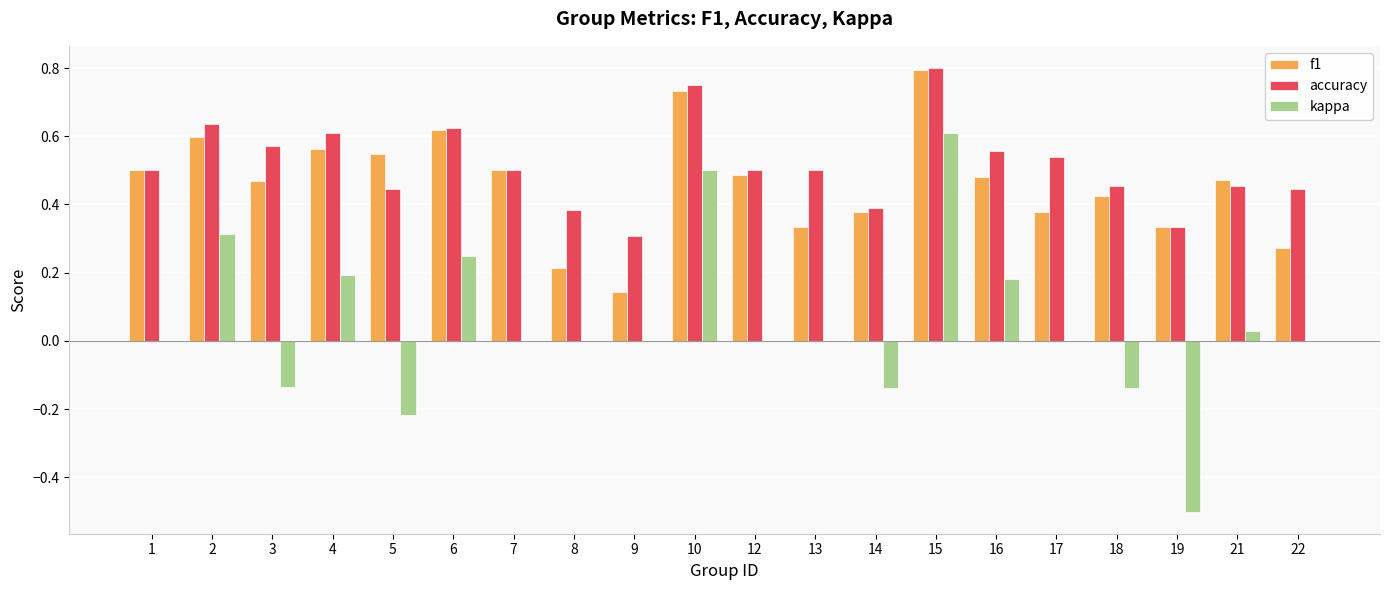

Is the value of kappa at 9 greater than the value of accuracy at 10?

No